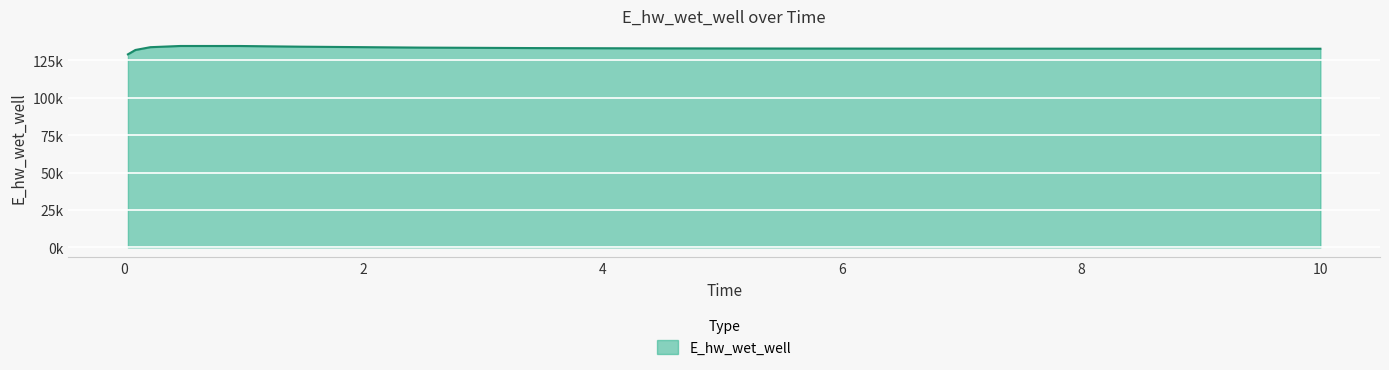

True or false: there are more than 1 points higher than both neighbors.

False